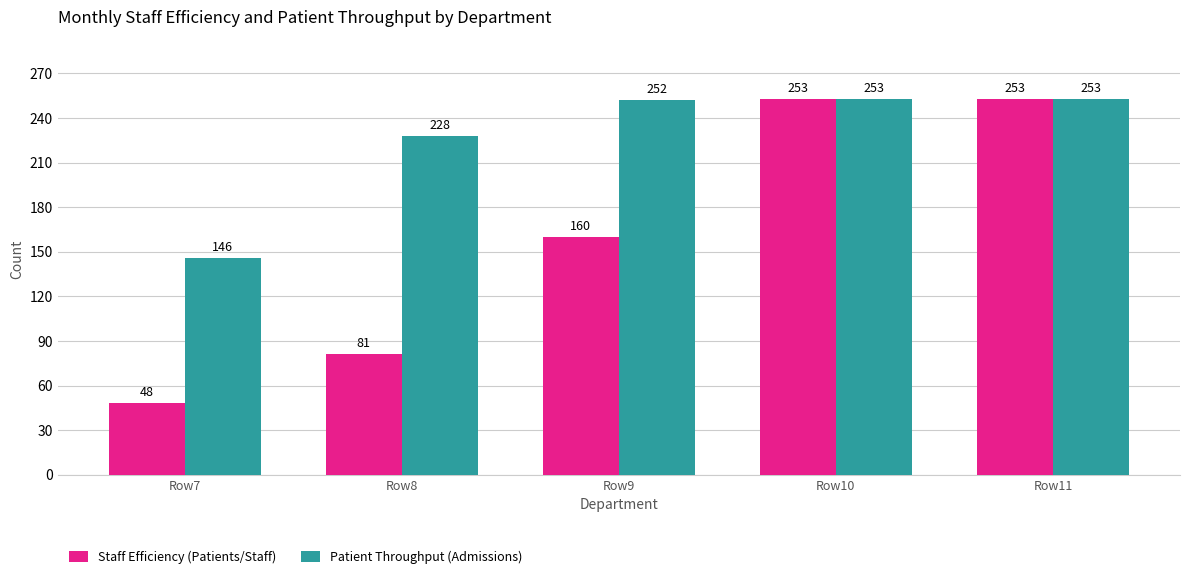

Which series has the largest total across all categories?

Patient Throughput (Admissions)